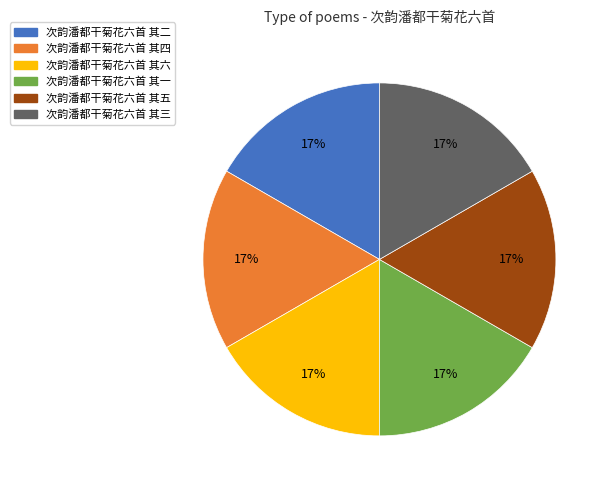

How many slices are in this pie chart?

6